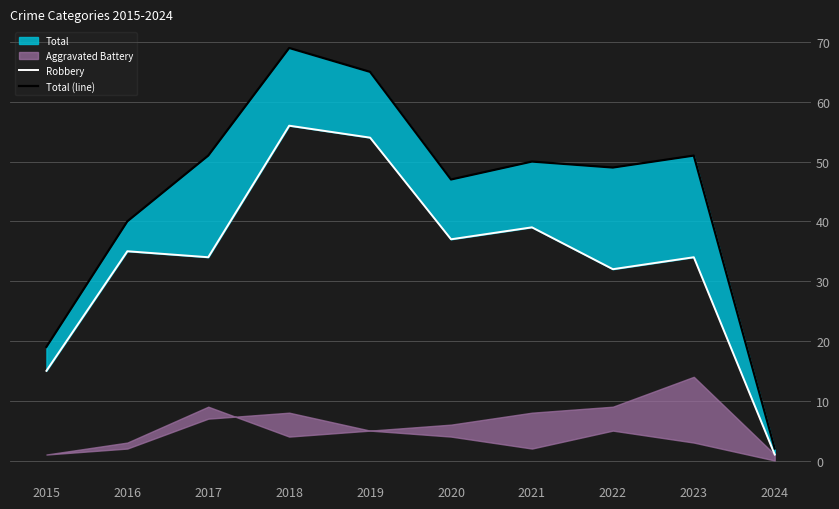

True or false: Robbery and Total (line) intersect in this chart.

False